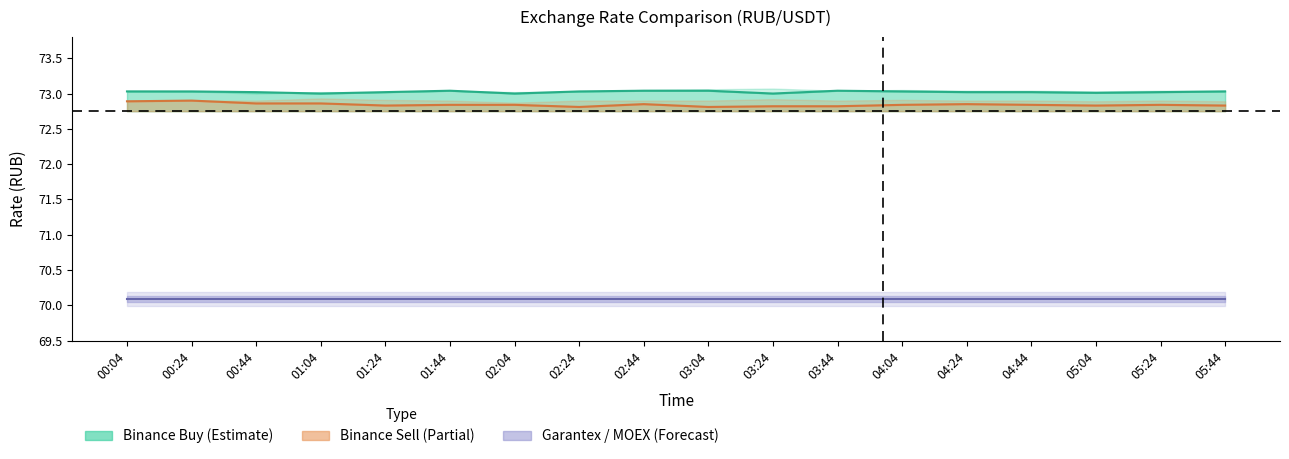

Which series has the largest range (max minus min)?

binance_SBER_sell line